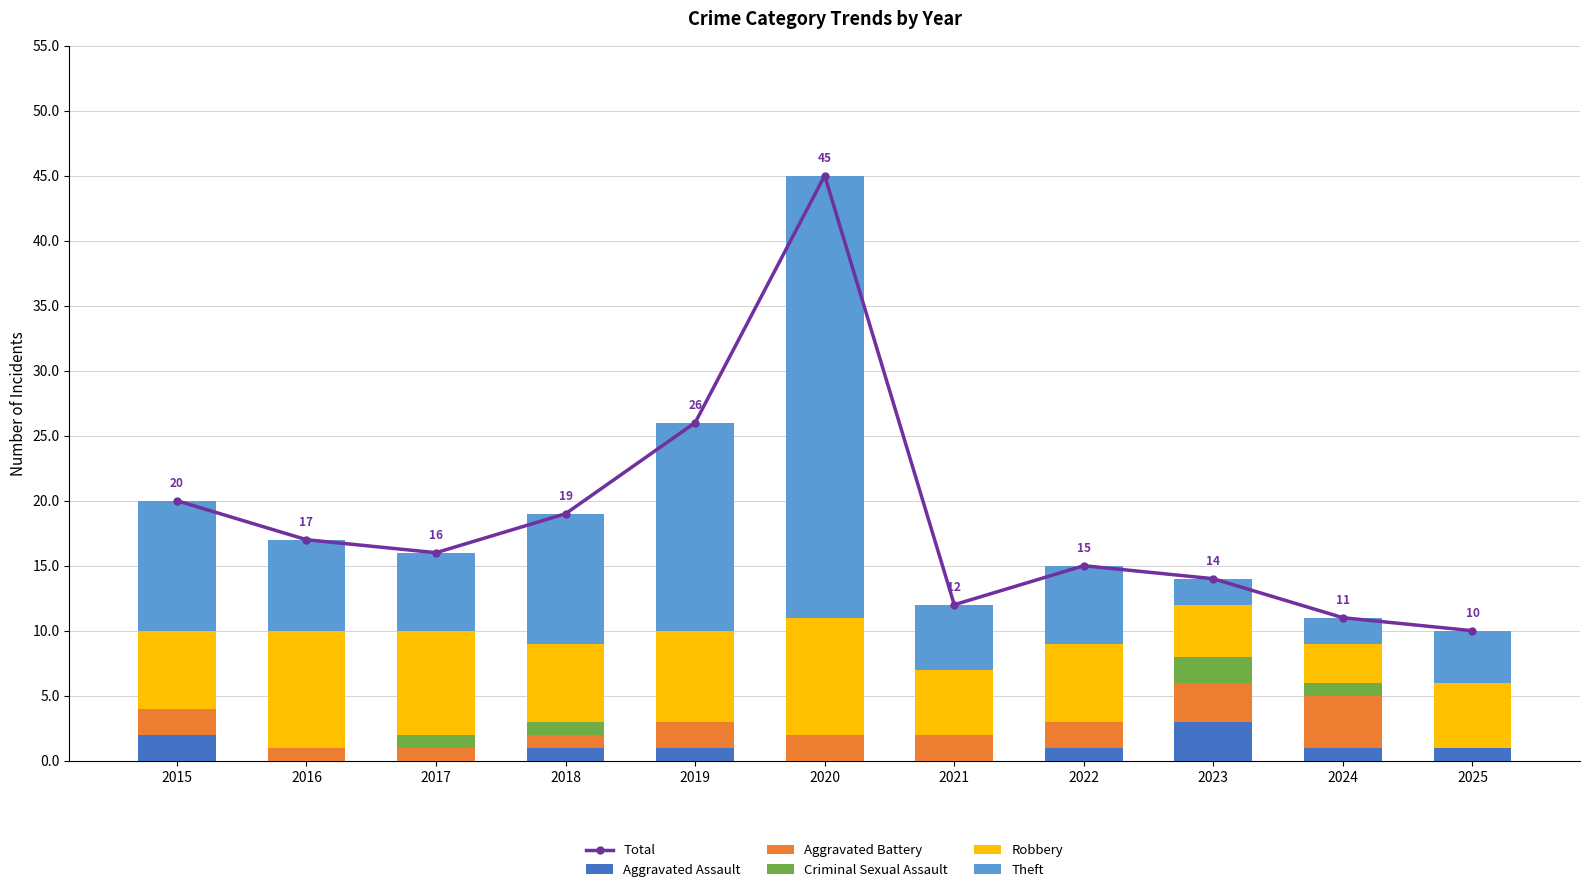

Reading left to right, what are all the values shown in this chart?

Total: 20	17	16	19	26	45	12	15	14	11	10
Aggravated Assault: 2	0	0	1	1	0	0	1	3	1	1
Aggravated Battery: 2	1	1	1	2	2	2	2	3	4	0
Criminal Sexual Assault: 0	0	1	1	0	0	0	0	2	1	0
Robbery: 6	9	8	6	7	9	5	6	4	3	5
Theft: 10	7	6	10	16	34	5	6	2	2	4